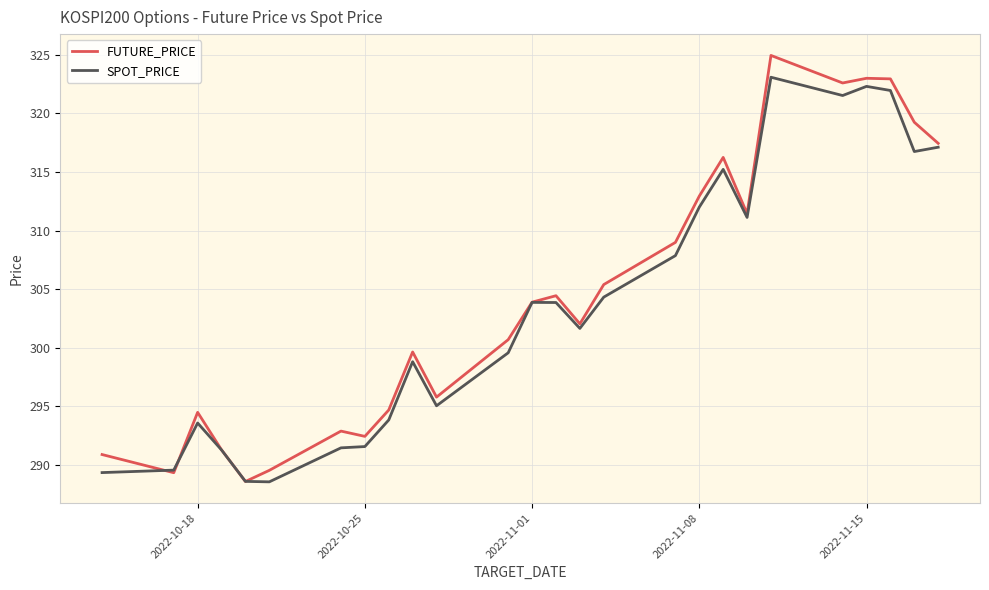

True or false: SPOT_PRICE has more than 2 points higher than both neighbors.

True